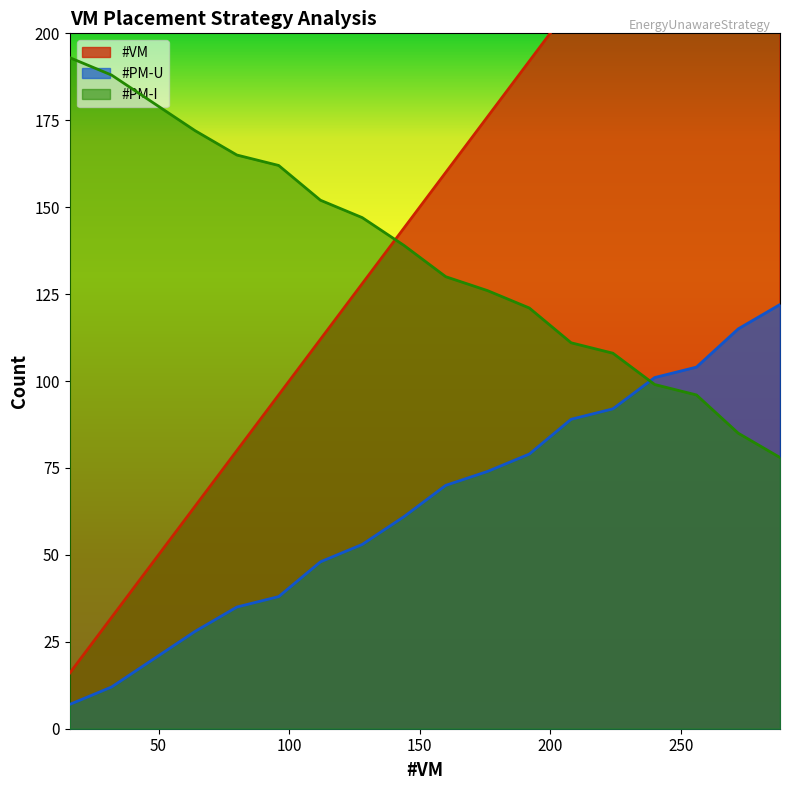

How many values in the #VM series exceed 160?

8